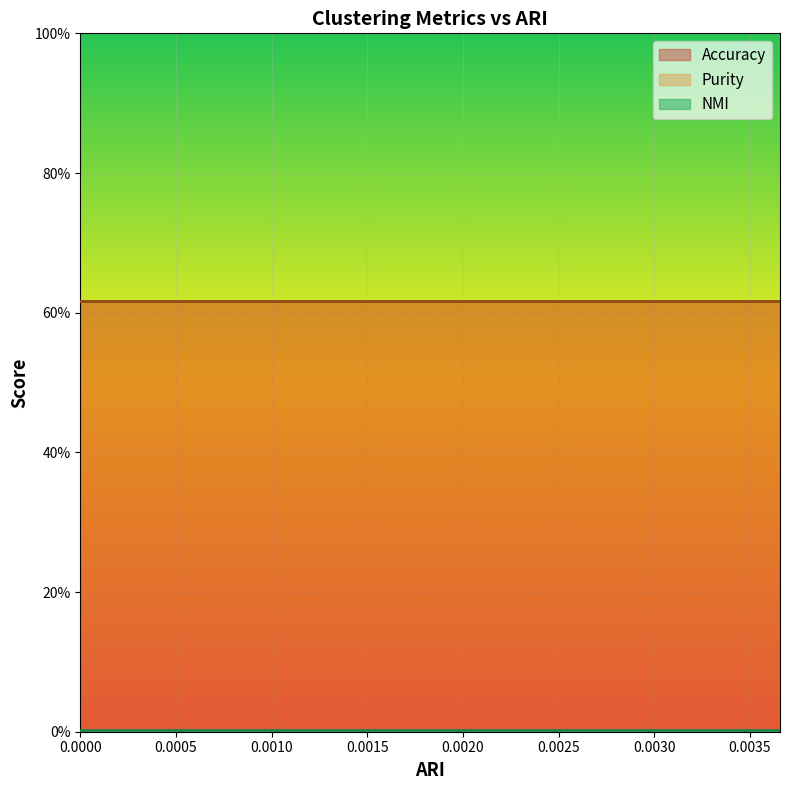

Is the value of Purity at 4 greater than the value of NMI at 6?

Yes